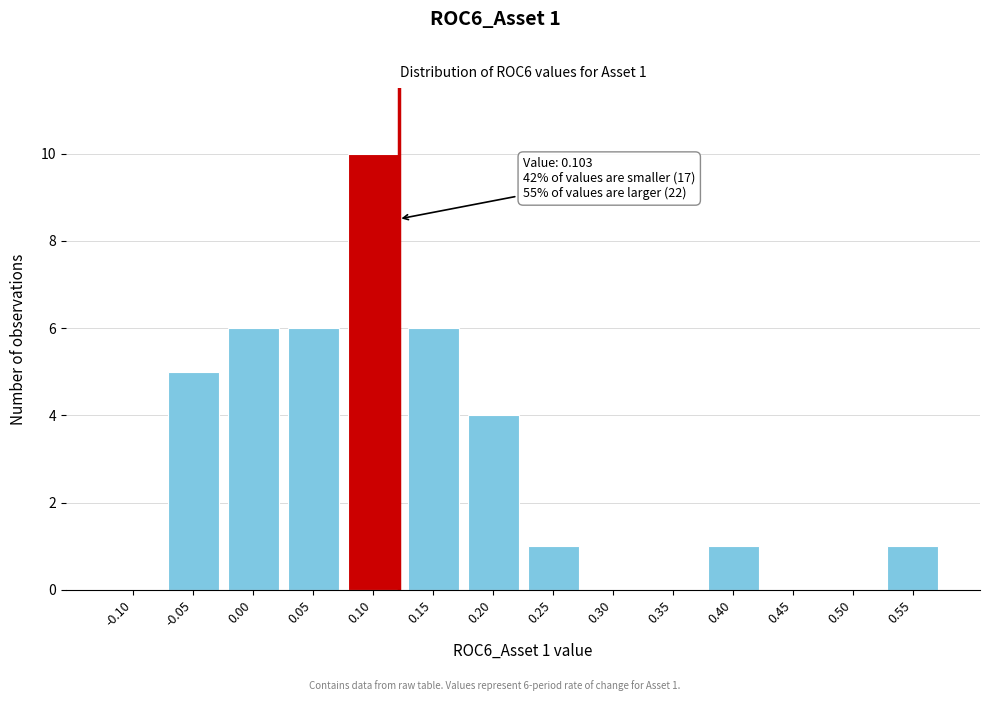

Reading right to left, what are all the values shown in this chart?

0.55=1	0.50=0	0.45=0	0.40=1	0.35=0	0.30=0	0.25=1	0.20=4	0.15=6	0.10=10	0.05=6	0.00=6	-0.05=5	-0.10=0